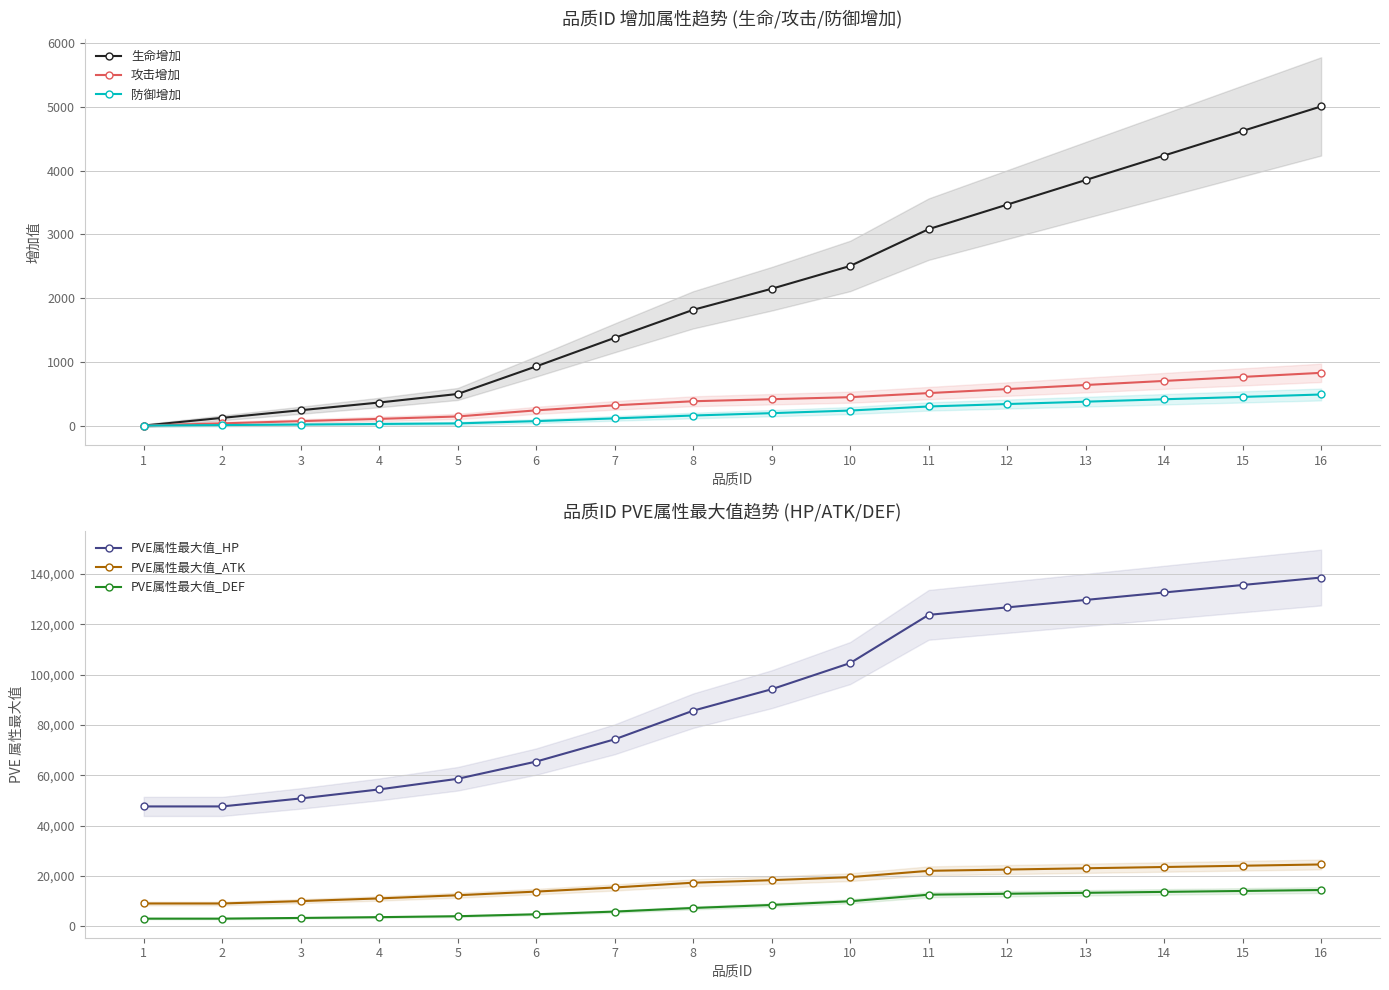

True or false: 防御增加 has a value of 195.0 at 9.

True